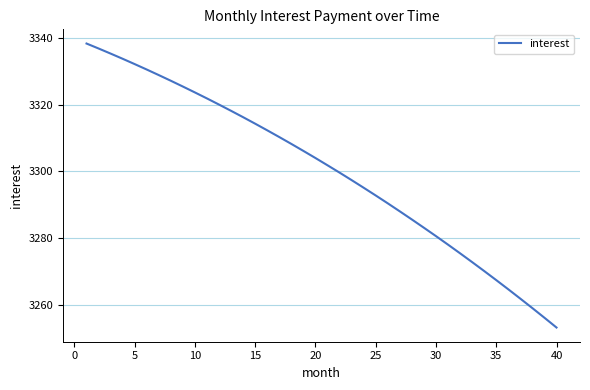

What is the difference between the maximum and minimum values?

85.2